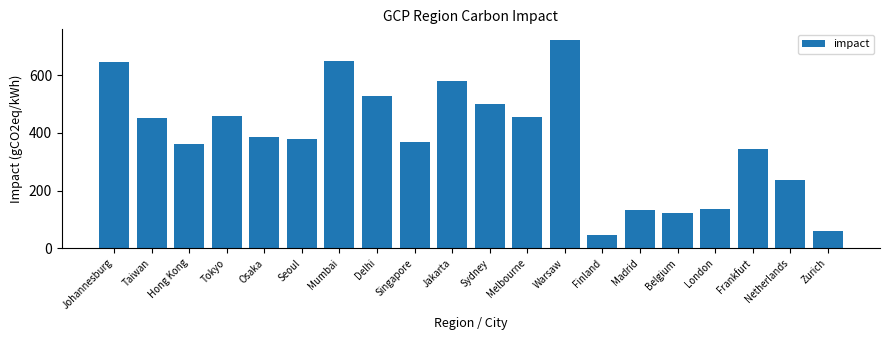

What is the maximum value shown in the chart?

723